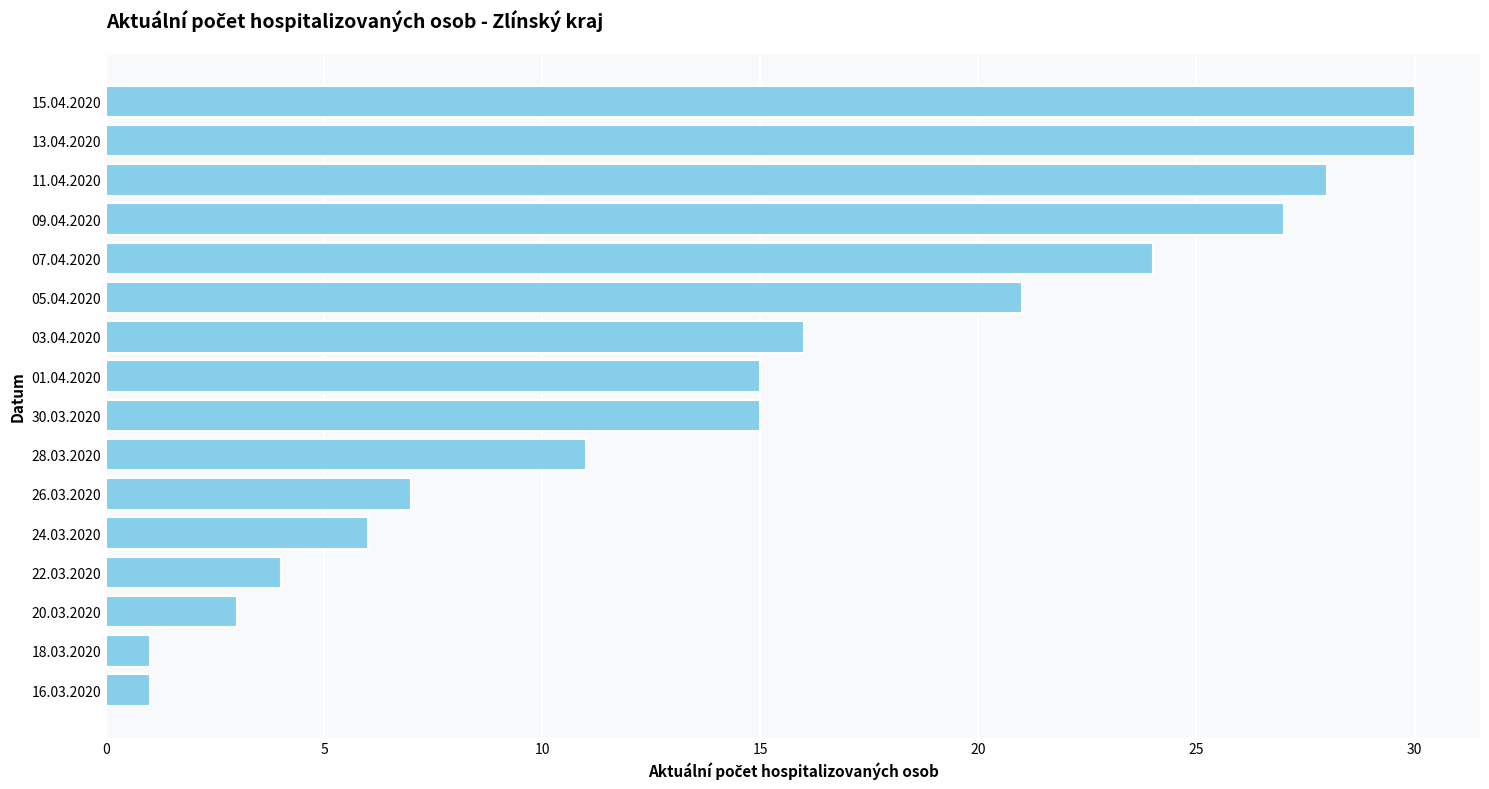

The chart shows a value of 5 at 05.04.2020. True or false?

False